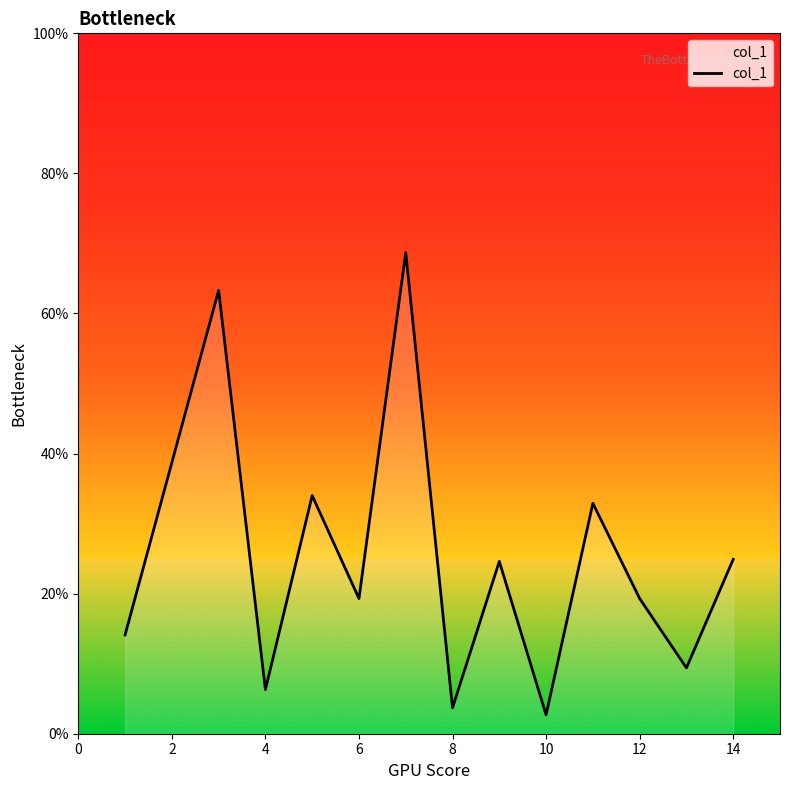

What is the difference between the maximum and minimum values?

66.0